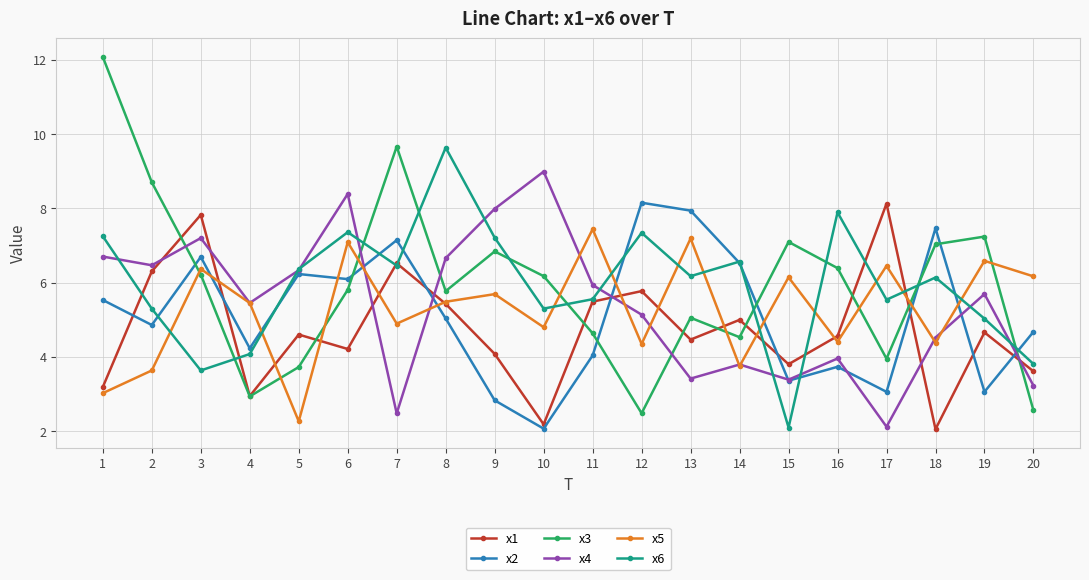

At which category is the sum across all series the highest?

6